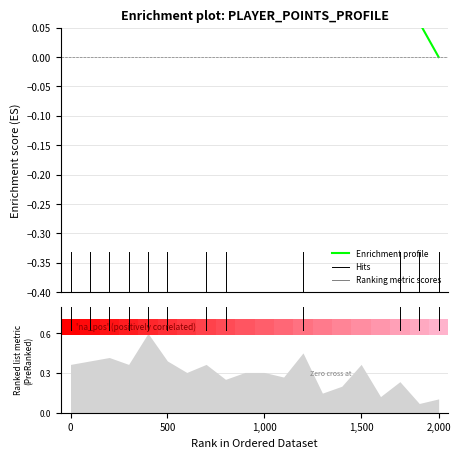

True or false: the data shows 0.3 at 11.

True